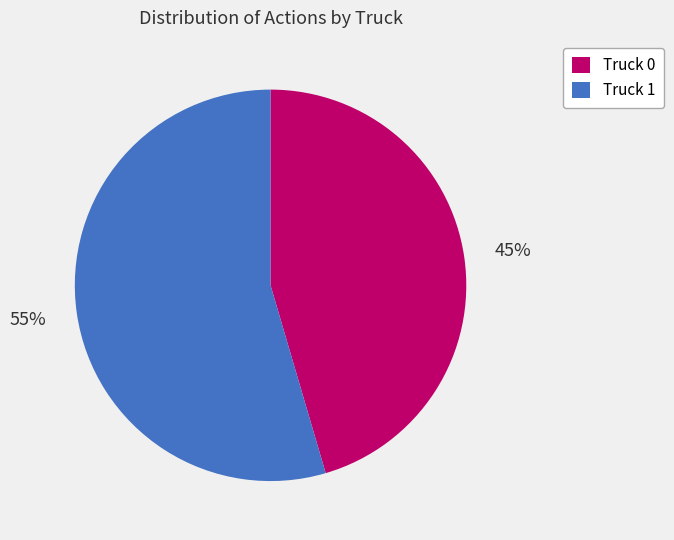

Approximately how many times larger is the value at Truck 1 compared to Truck 0?

1.2